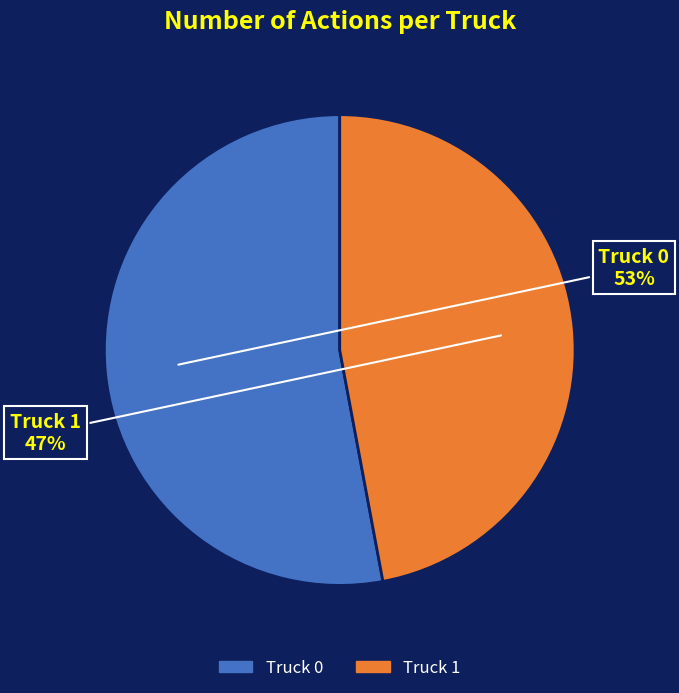

To the nearest percent, what is the difference between the largest and smallest slice percentages?

6%